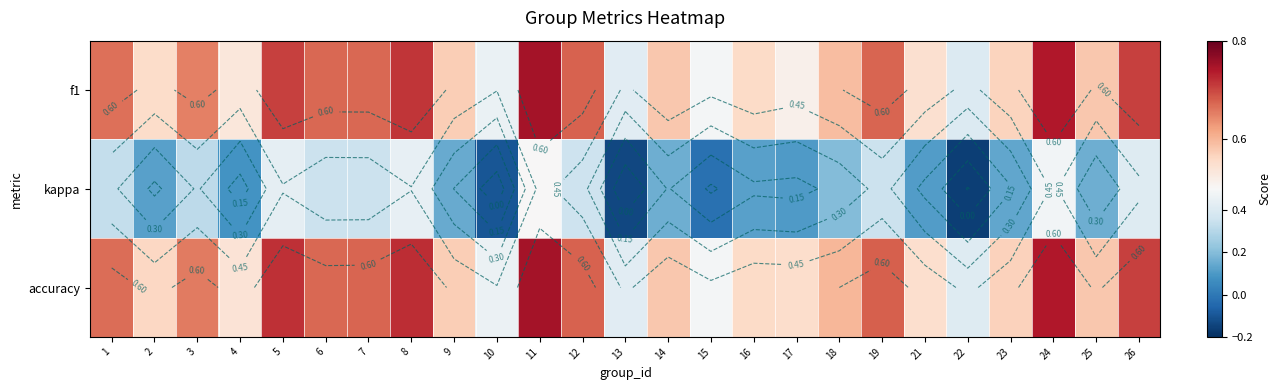

What is the total value across all series at 22?

0.7